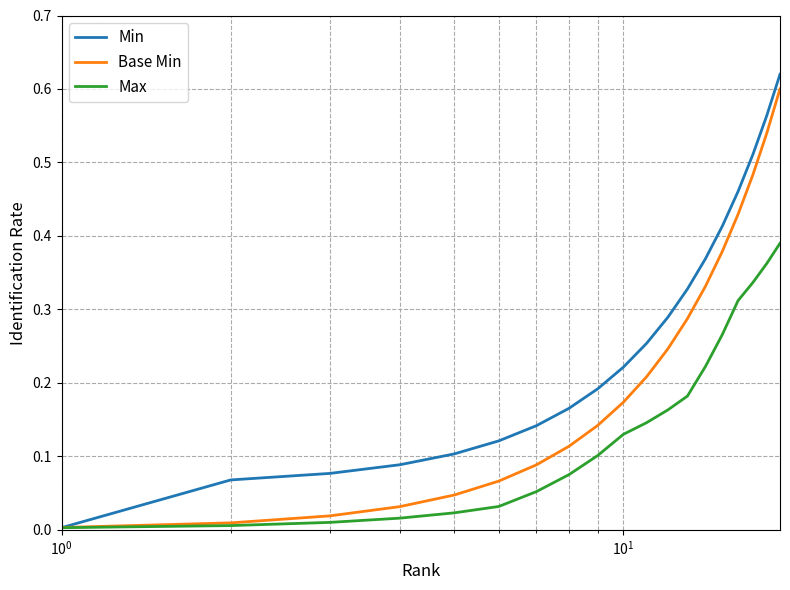

List the series in order of their overall mean, lowest first.

Max, Base Min, Min